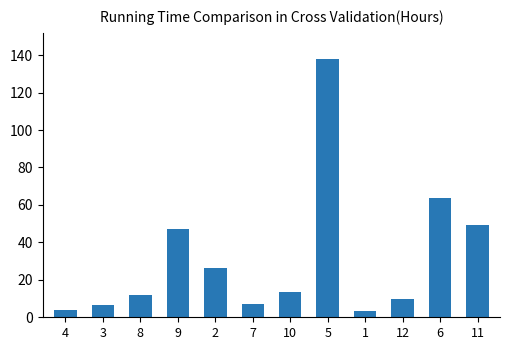

How many values exceed 13?

6